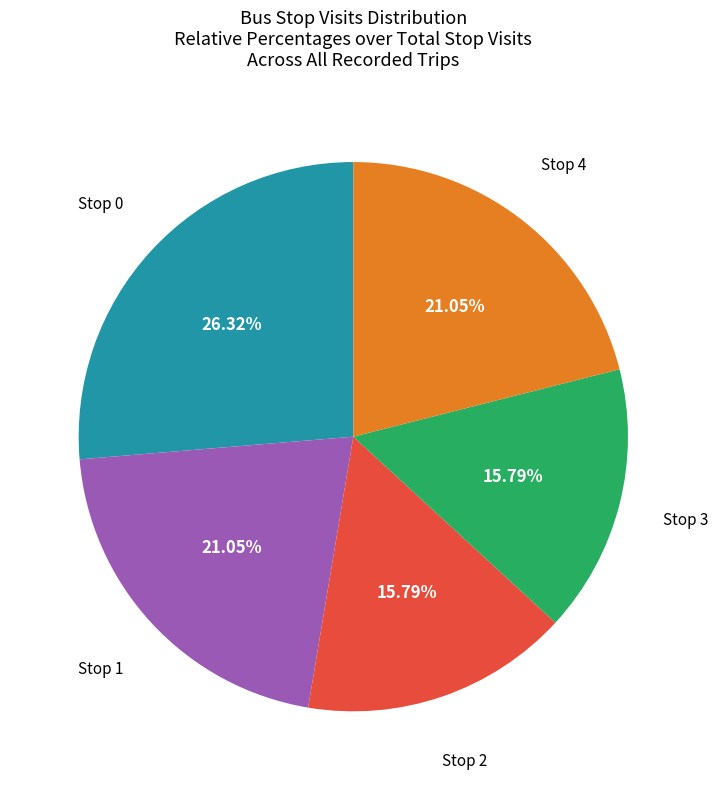

Is there a majority slice in this chart?

No